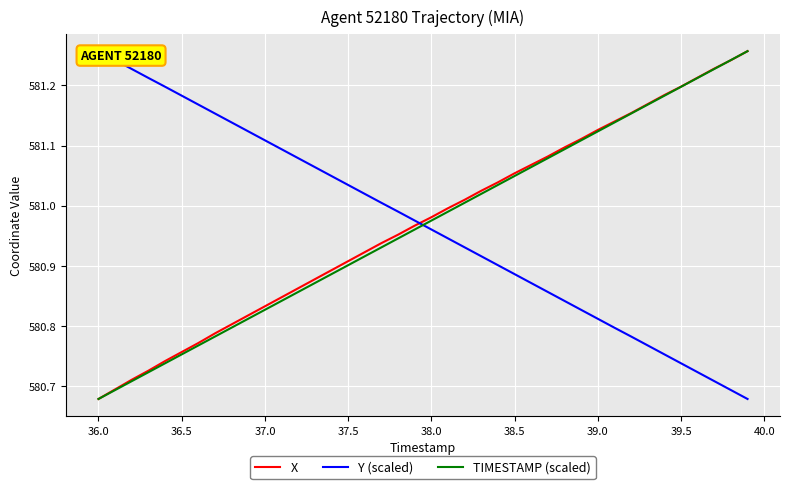

Reading left to right, list all the values displayed in this chart.

X: 580.7	580.7	580.7	580.7	580.7	580.8	580.8	580.8	580.8	580.8	580.8	580.8	580.9	580.9	580.9	580.9	580.9	580.9	581.0	581.0	581.0	581.0	581.0	581.0	581.0	581.1	581.1	581.1	581.1	581.1	581.1	581.1	581.2	581.2	581.2	581.2	581.2	581.2	581.2	581.3
Y (scaled): 581.3	581.2	581.2	581.2	581.2	581.2	581.2	581.2	581.1	581.1	581.1	581.1	581.1	581.1	581.0	581.0	581.0	581.0	581.0	581.0	581.0	580.9	580.9	580.9	580.9	580.9	580.9	580.9	580.8	580.8	580.8	580.8	580.8	580.8	580.8	580.7	580.7	580.7	580.7	580.7
TIMESTAMP (scaled): 580.7	580.7	580.7	580.7	580.7	580.8	580.8	580.8	580.8	580.8	580.8	580.8	580.9	580.9	580.9	580.9	580.9	580.9	580.9	581.0	581.0	581.0	581.0	581.0	581.0	581.0	581.1	581.1	581.1	581.1	581.1	581.1	581.2	581.2	581.2	581.2	581.2	581.2	581.2	581.3